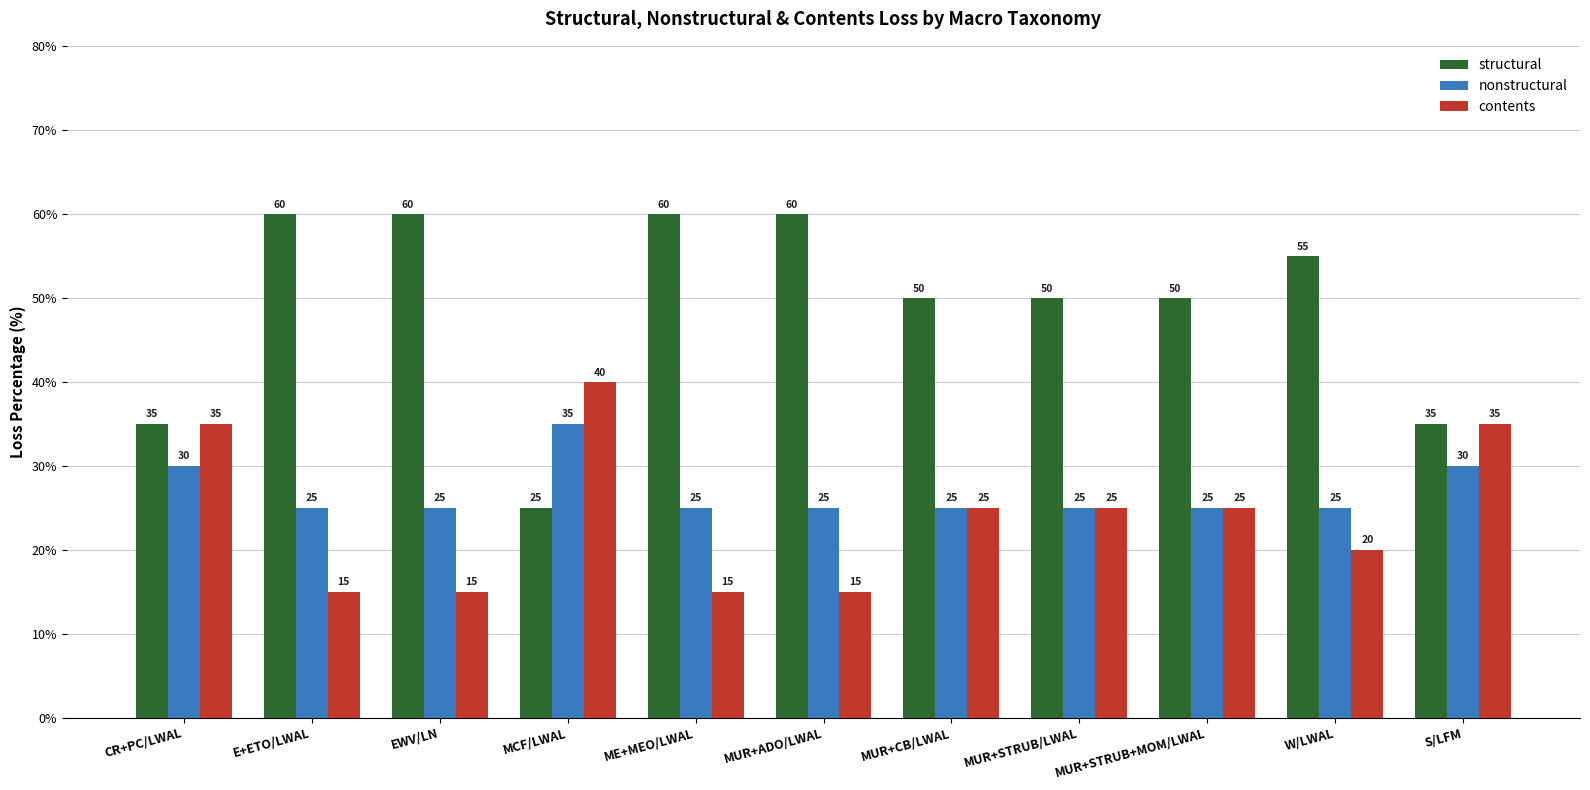

At which label does structural reach its minimum?

MCF/LWAL